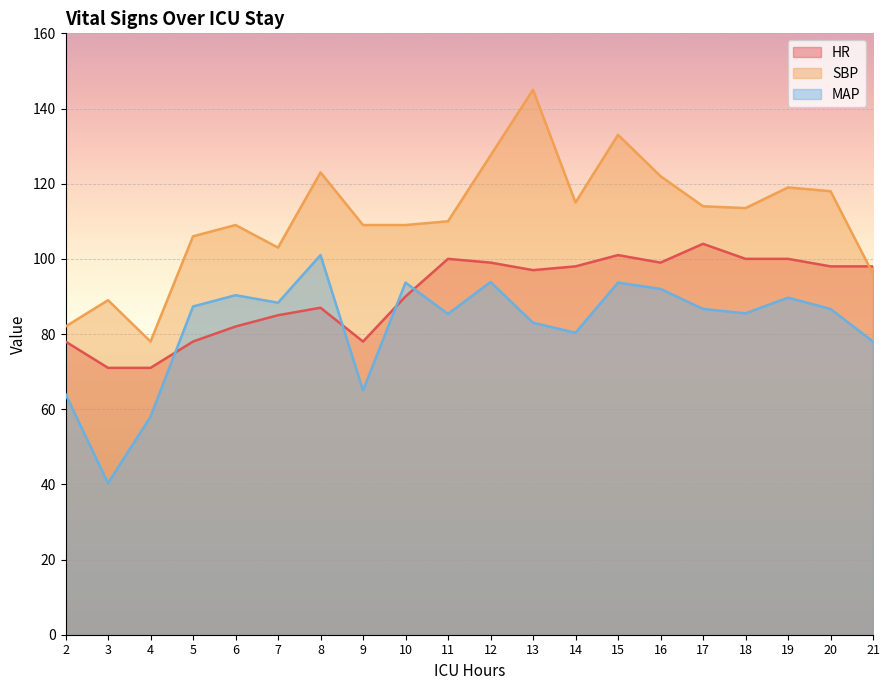

At which label is HR closest to 87?

8